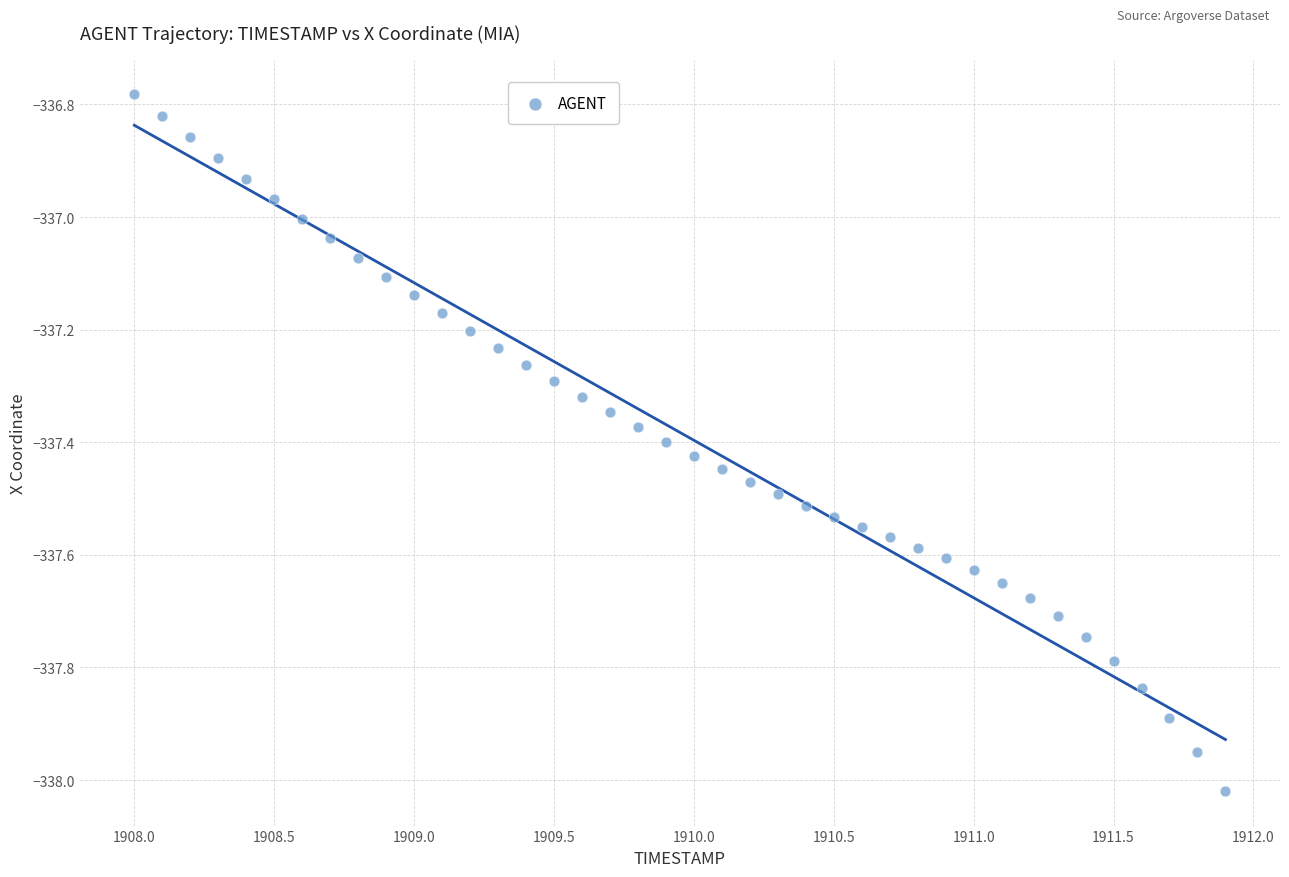

What is the range of Y values (max minus min)?

1.2